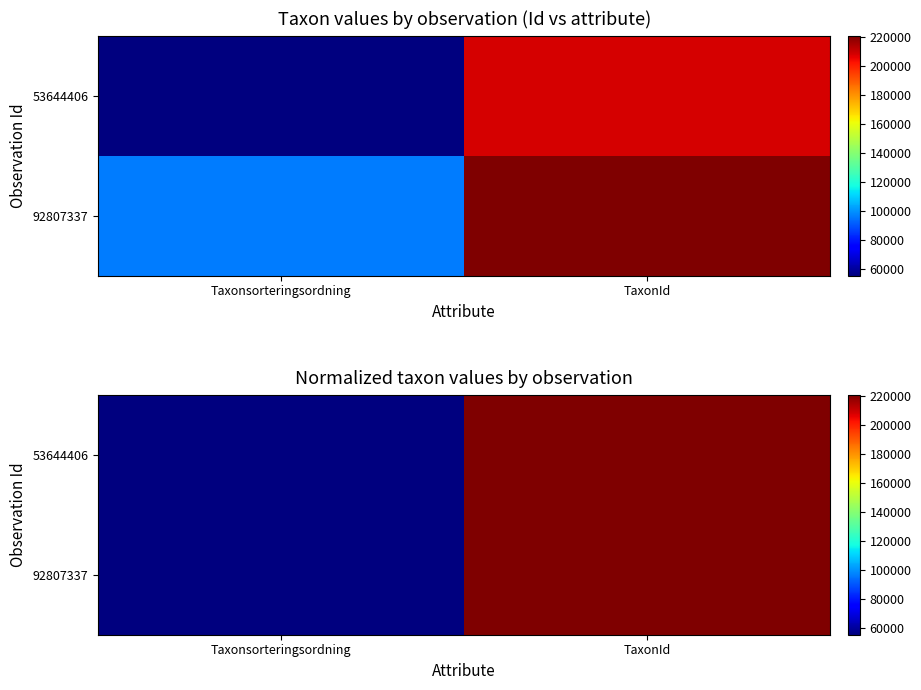

Is the value of 53644406 at Taxonsorteringsordning greater than the value of 92807337 at Taxonsorteringsordning?

No